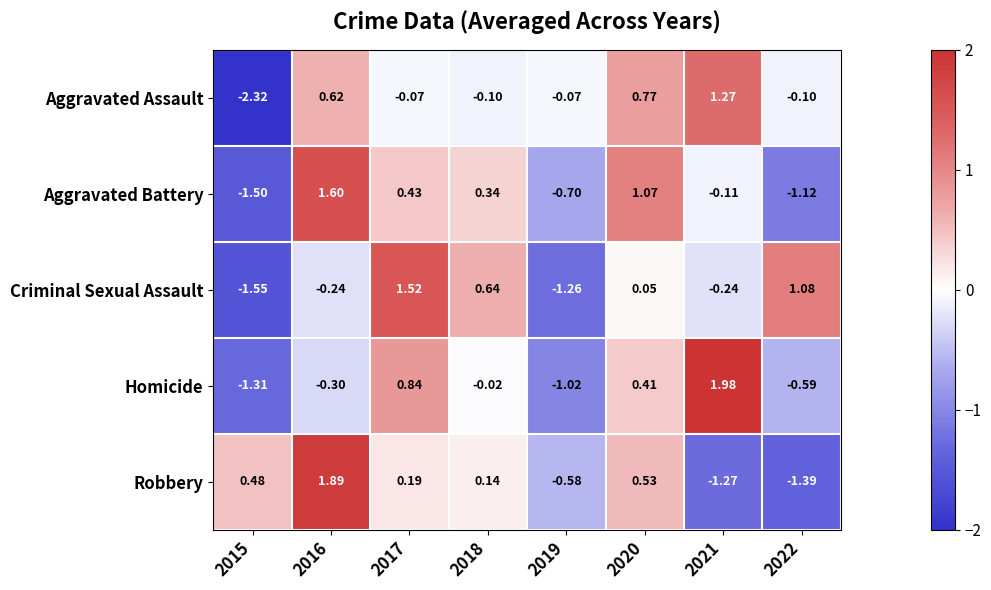

Which series has the largest total across all categories?

Aggravated Battery